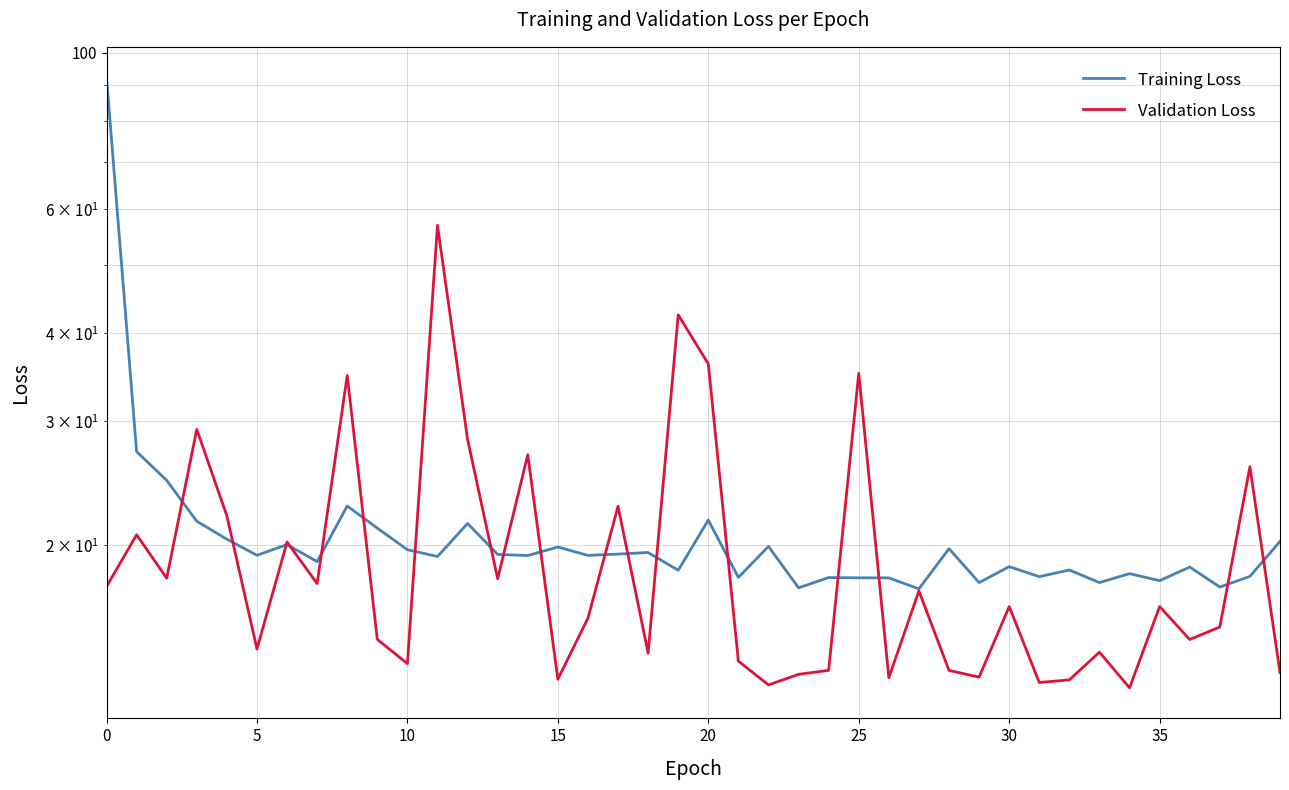

Is the value of Training Loss at 16 greater than the value of Validation Loss at 12?

No